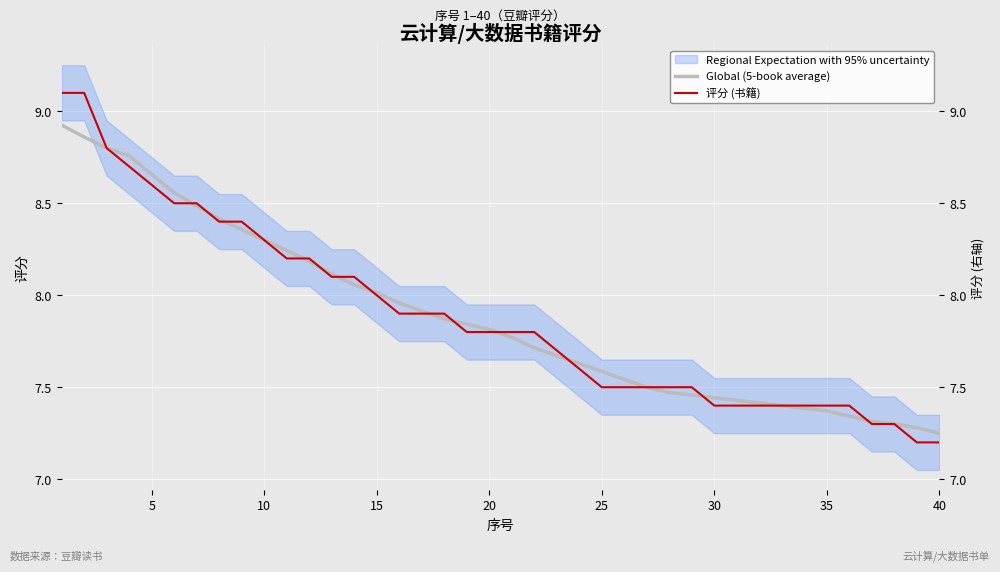

The value of 评分 (书籍) at 23 is 3.0. True or false?

False